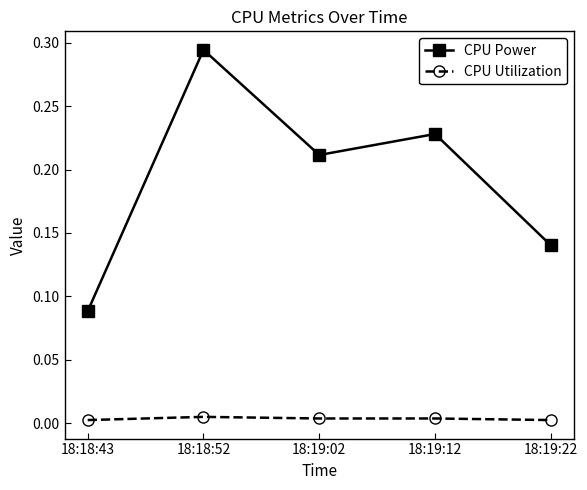

True or false: CPU Utilization and CPU Power intersect in this chart.

False